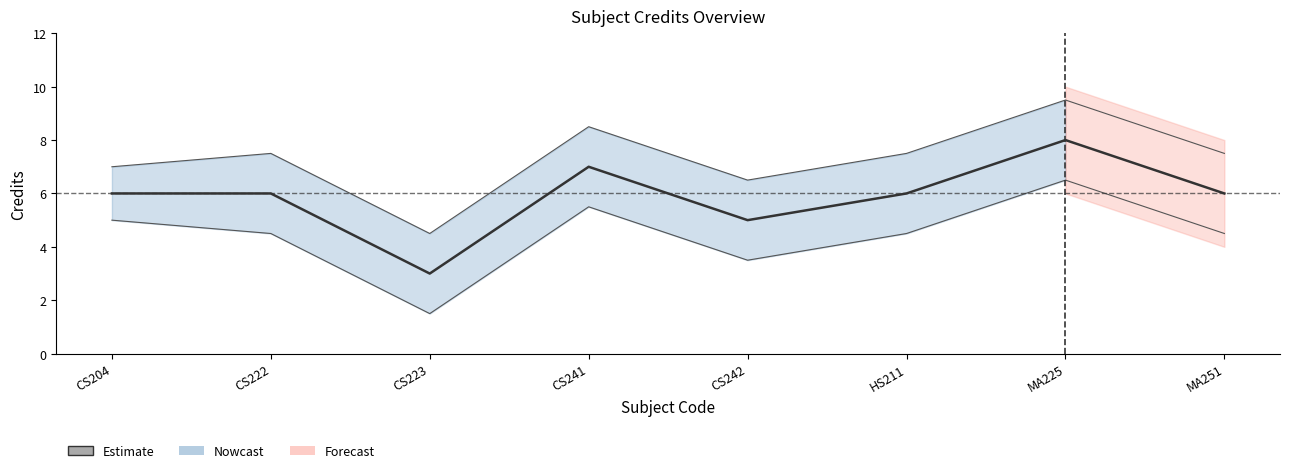

Read the value at MA251.

6